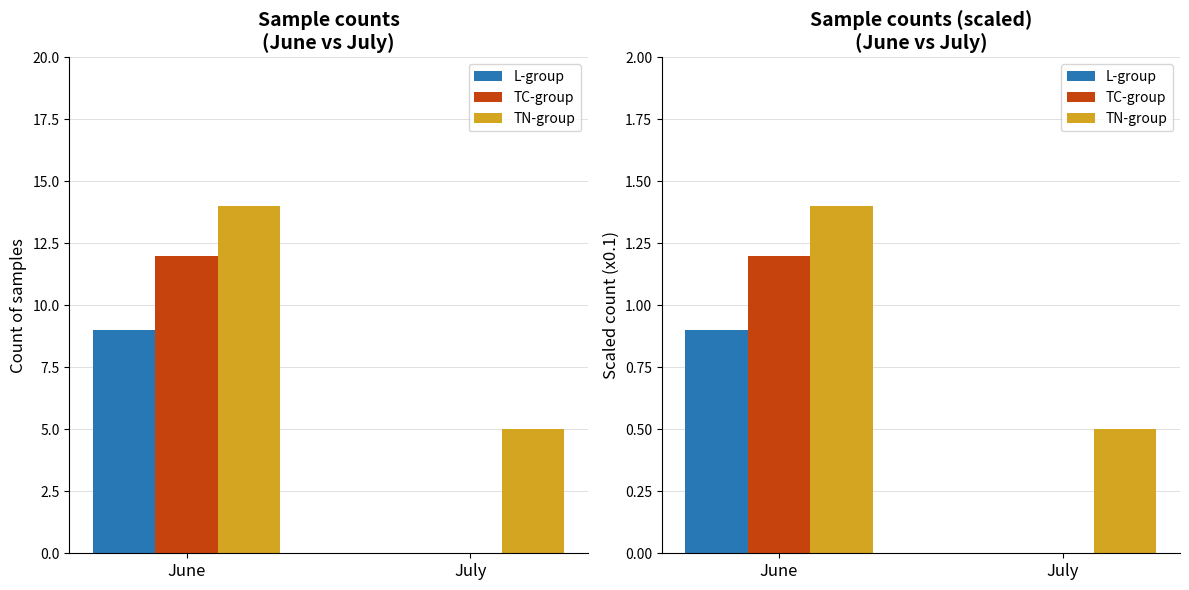

What is the difference between the maximum and minimum values in the TN-group series?

0.9